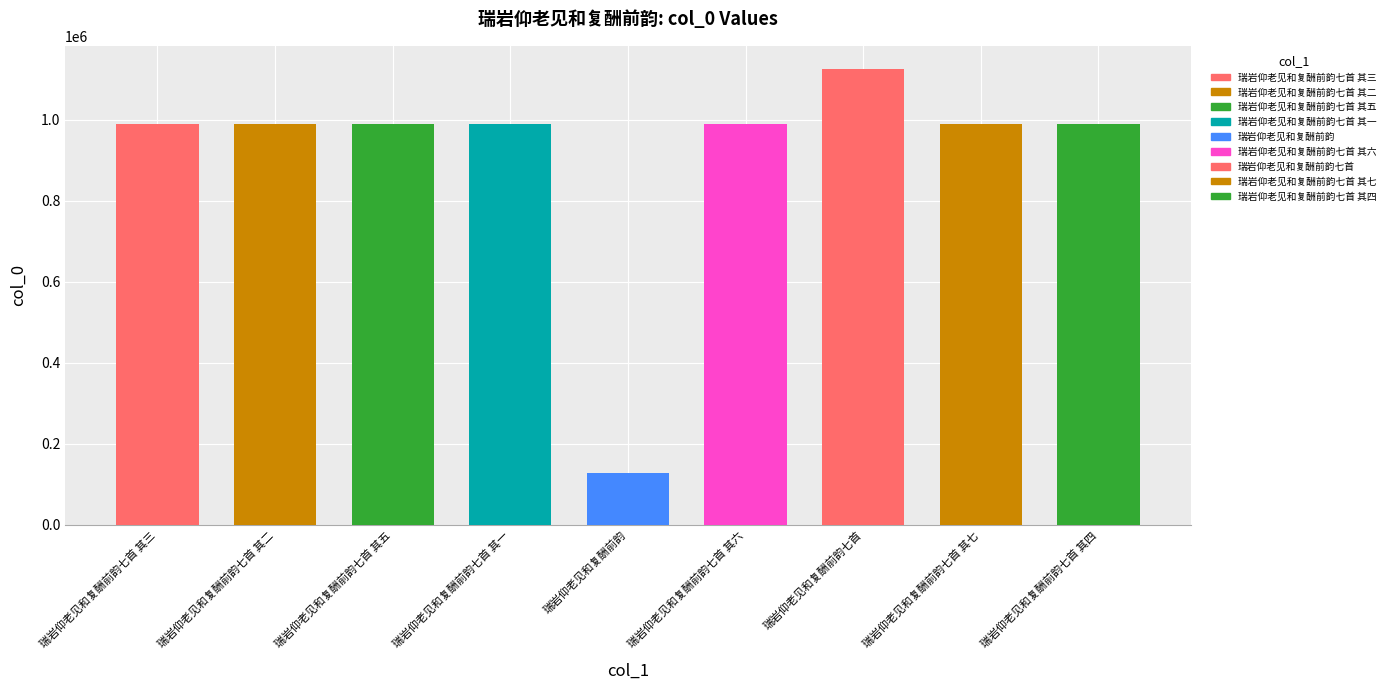

At which label is the value closest to 626800?

瑞岩仰老见和复酬前韵七首 其七